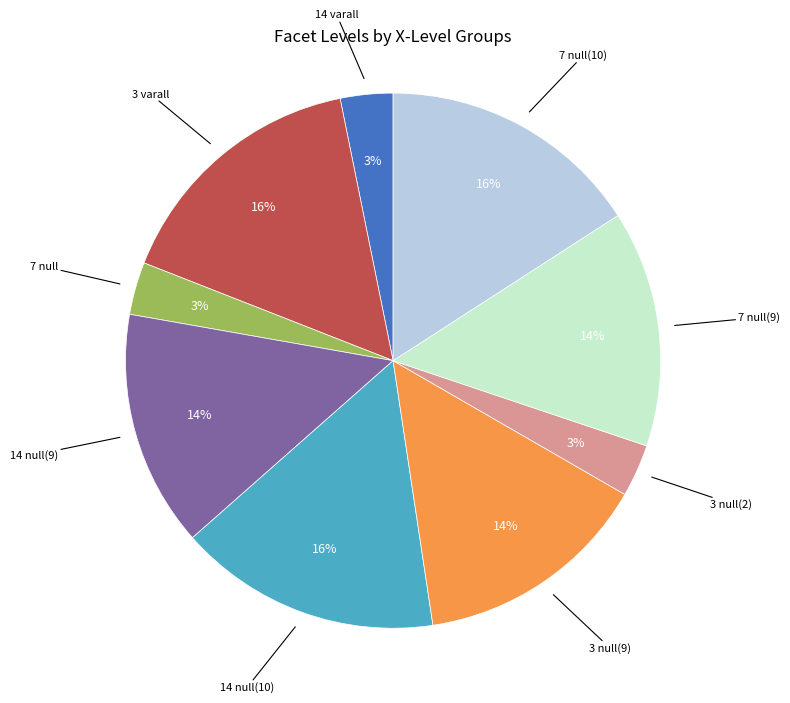

Count the number of slices in the pie.

9